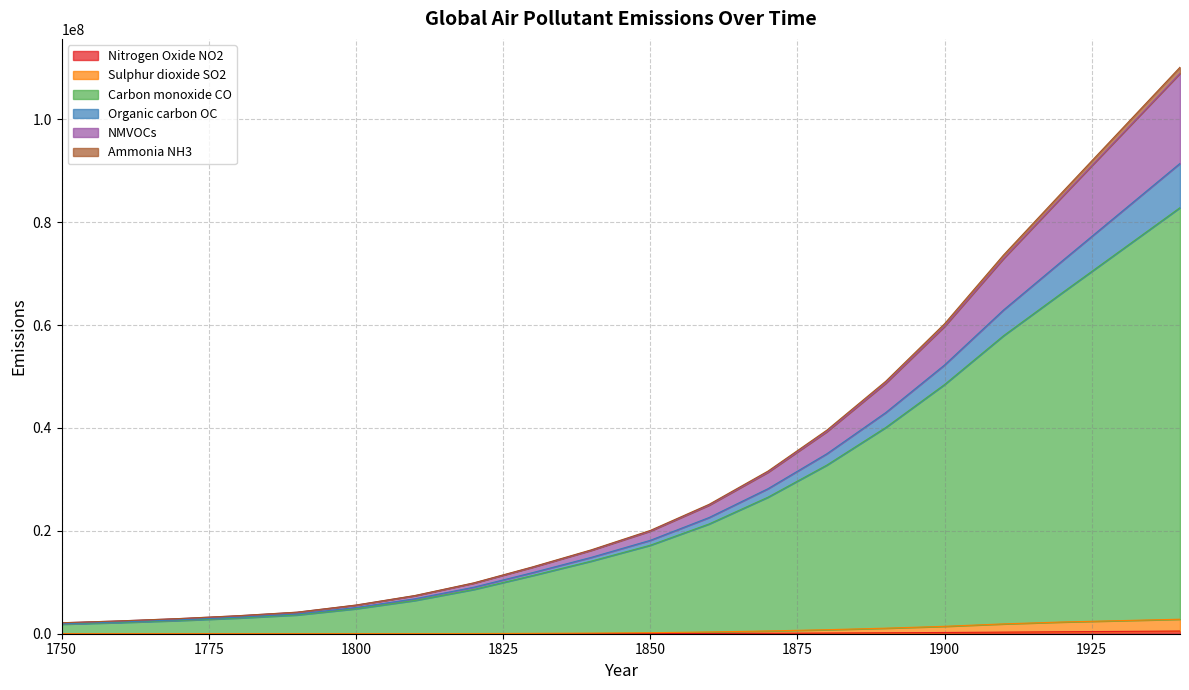

Does the chart have visible grid lines?

Yes